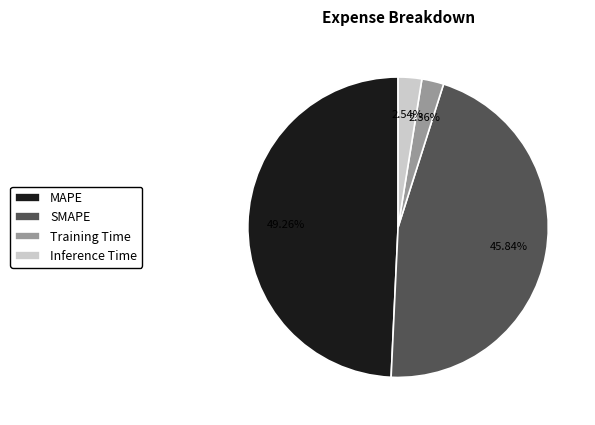

Does any single category account for the majority?

No